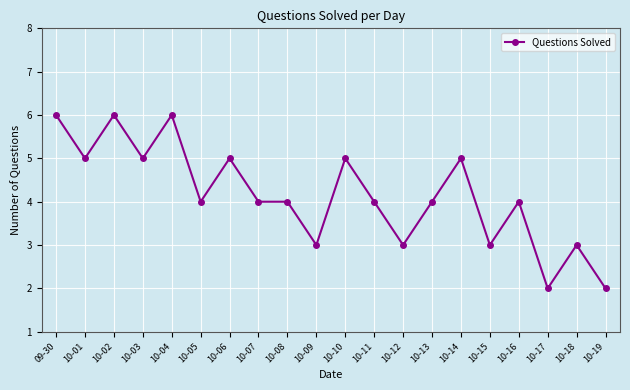

What is the label of the 14th point from the left?

10-13